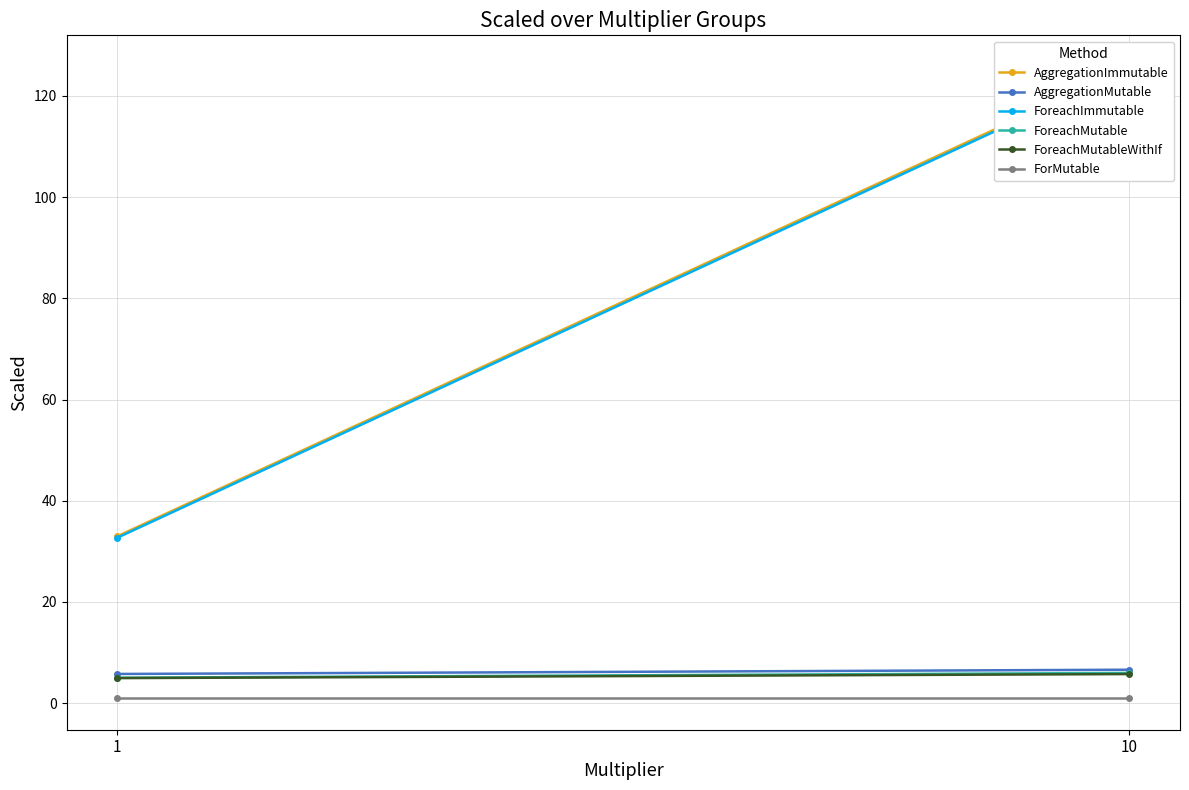

What is the average value of the ForeachMutable series?

5.5